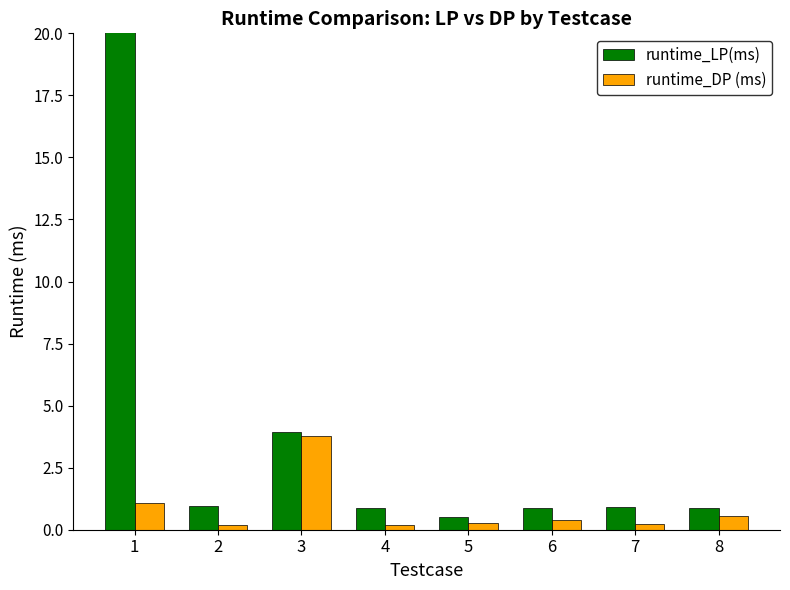

What is the value of the runtime_DP (ms) bar at the 4th from the left?

0.2